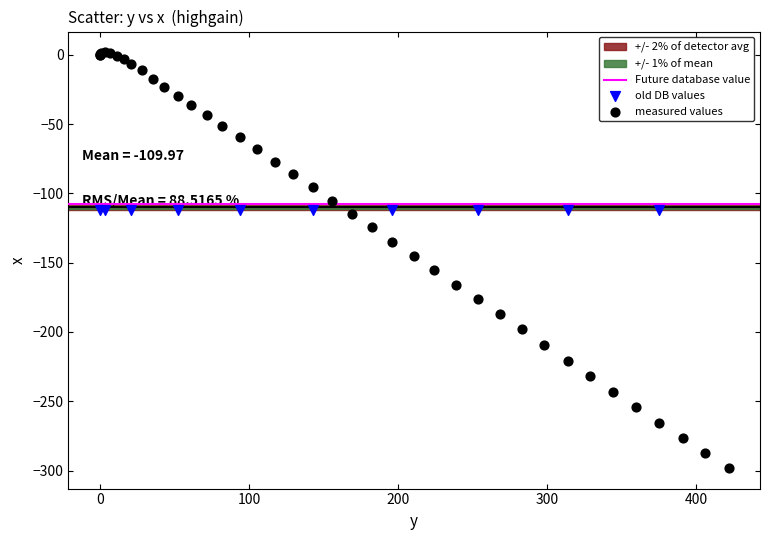

Which series reaches the maximum Y coordinate?

measured values